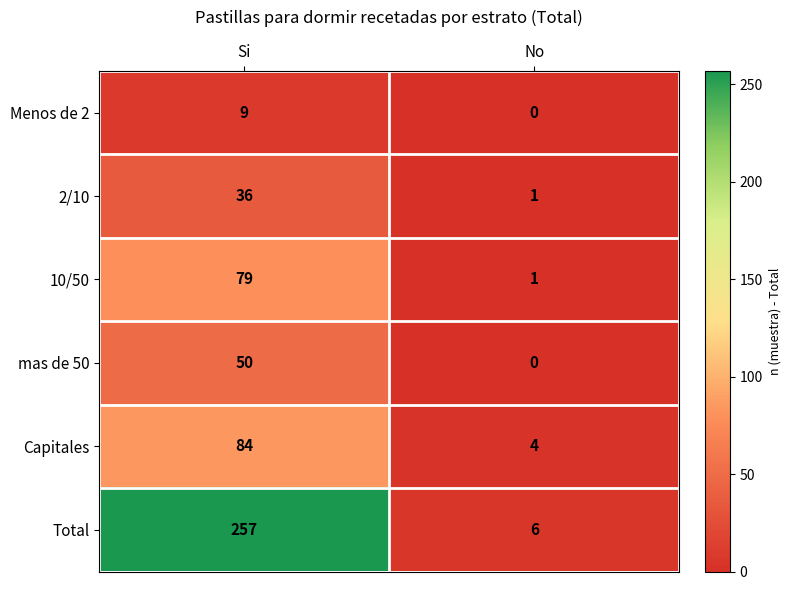

The value of Menos de 2 at No is 0. True or false?

True